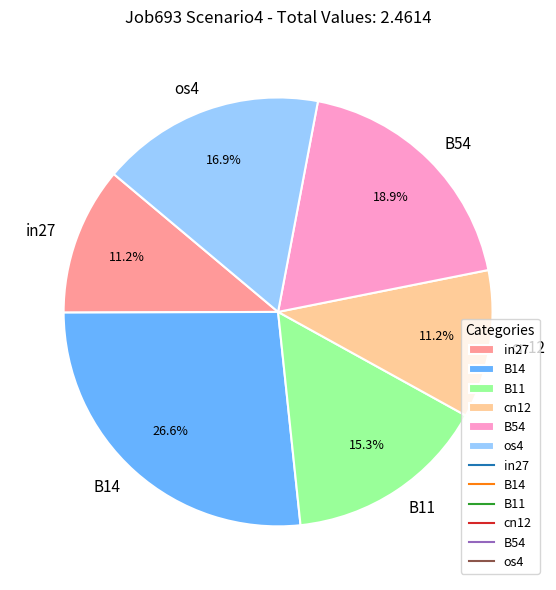

How many segments does this pie chart have?

6